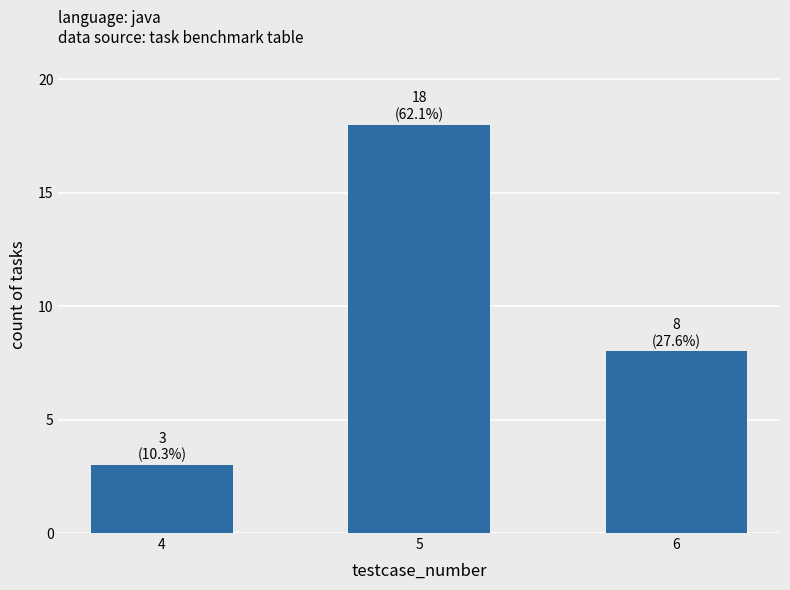

What is the difference between the maximum and minimum values?

15